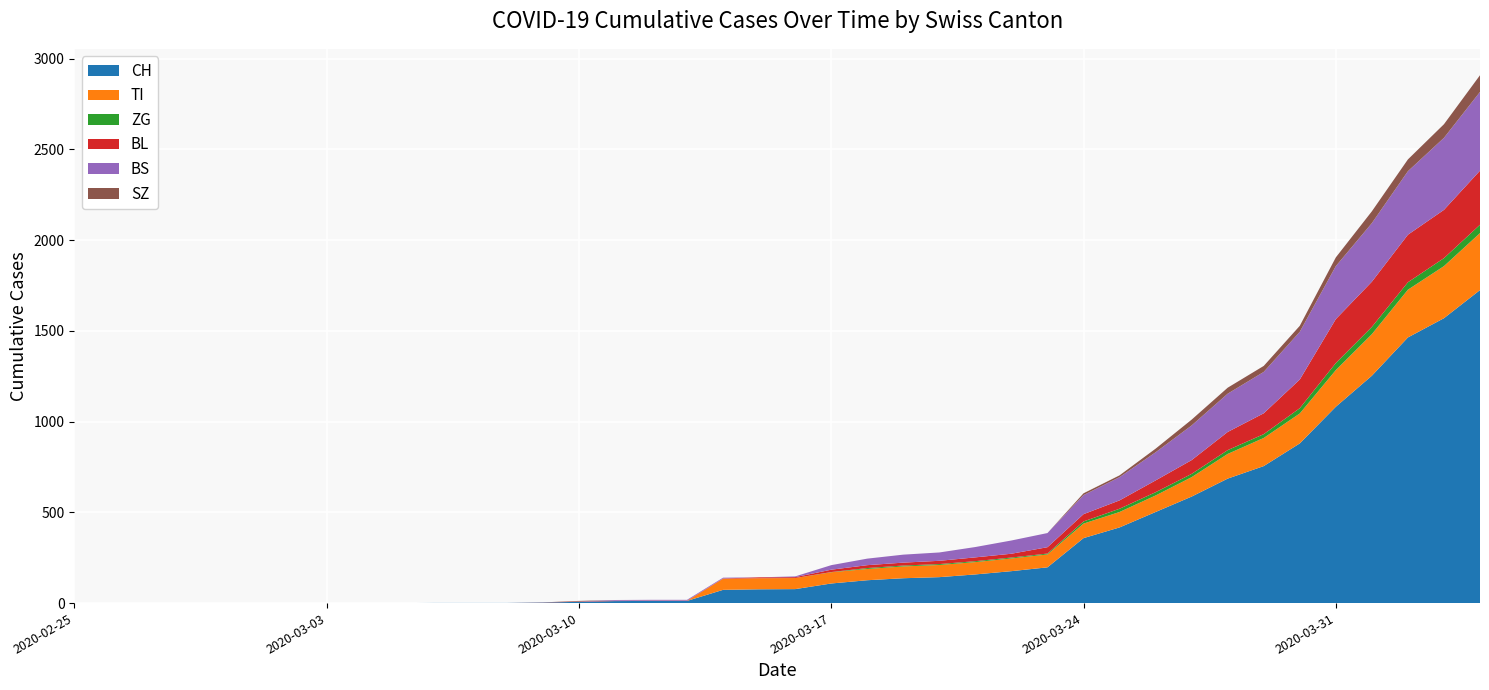

Reading left to right, what are all the values shown in this chart?

CH: 2020-02-25=0	2020-02-26=0	2020-02-27=0	2020-02-28=0	2020-02-29=0	2020-03-01=0	2020-03-02=0	2020-03-03=0	2020-03-04=0	2020-03-05=0	2020-03-06=1	2020-03-07=1	2020-03-08=1	2020-03-09=3	2020-03-10=7	2020-03-11=11	2020-03-12=12	2020-03-13=12	2020-03-14=73	2020-03-15=76	2020-03-16=77	2020-03-17=108	2020-03-18=126	2020-03-19=137	2020-03-20=143	2020-03-21=158	2020-03-22=176	2020-03-23=197	2020-03-24=358	2020-03-25=417	2020-03-26=502	2020-03-27=587	2020-03-28=686	2020-03-29=755	2020-03-30=880	2020-03-31=1082	2020-04-01=1253	2020-04-02=1464	2020-04-03=1570	2020-04-04=1725
TI: 2020-02-25=0	2020-02-26=0	2020-02-27=0	2020-02-28=0	2020-02-29=0	2020-03-01=0	2020-03-02=0	2020-03-03=0	2020-03-04=0	2020-03-05=0	2020-03-06=0	2020-03-07=0	2020-03-08=0	2020-03-09=0	2020-03-10=0	2020-03-11=0	2020-03-12=0	2020-03-13=0	2020-03-14=61	2020-03-15=61	2020-03-16=61	2020-03-17=62	2020-03-18=62	2020-03-19=65	2020-03-20=67	2020-03-21=68	2020-03-22=70	2020-03-23=71	2020-03-24=80	2020-03-25=85	2020-03-26=91	2020-03-27=107	2020-03-28=136	2020-03-29=155	2020-03-30=165	2020-03-31=202	2020-04-01=229	2020-04-02=263	2020-04-03=287	2020-04-04=314
ZG: 2020-02-25=0	2020-02-26=0	2020-02-27=0	2020-02-28=0	2020-02-29=0	2020-03-01=0	2020-03-02=0	2020-03-03=0	2020-03-04=0	2020-03-05=0	2020-03-06=0	2020-03-07=0	2020-03-08=0	2020-03-09=0	2020-03-10=0	2020-03-11=0	2020-03-12=0	2020-03-13=0	2020-03-14=0	2020-03-15=0	2020-03-16=0	2020-03-17=1	2020-03-18=5	2020-03-19=5	2020-03-20=5	2020-03-21=5	2020-03-22=5	2020-03-23=5	2020-03-24=12	2020-03-25=18	2020-03-26=18	2020-03-27=18	2020-03-28=21	2020-03-29=21	2020-03-30=29	2020-03-31=39	2020-04-01=40	2020-04-02=41	2020-04-03=44	2020-04-04=46
BL: 2020-02-25=0	2020-02-26=0	2020-02-27=0	2020-02-28=0	2020-02-29=0	2020-03-01=0	2020-03-02=0	2020-03-03=0	2020-03-04=0	2020-03-05=0	2020-03-06=0	2020-03-07=0	2020-03-08=0	2020-03-09=1	2020-03-10=2	2020-03-11=2	2020-03-12=2	2020-03-13=2	2020-03-14=2	2020-03-15=5	2020-03-16=5	2020-03-17=13	2020-03-18=16	2020-03-19=16	2020-03-20=18	2020-03-21=21	2020-03-22=21	2020-03-23=35	2020-03-24=40	2020-03-25=46	2020-03-26=65	2020-03-27=76	2020-03-28=100	2020-03-29=115	2020-03-30=158	2020-03-31=242	2020-04-01=249	2020-04-02=262	2020-04-03=266	2020-04-04=298
BS: 2020-02-25=0	2020-02-26=0	2020-02-27=0	2020-02-28=0	2020-02-29=0	2020-03-01=0	2020-03-02=0	2020-03-03=0	2020-03-04=0	2020-03-05=0	2020-03-06=0	2020-03-07=0	2020-03-08=0	2020-03-09=0	2020-03-10=0	2020-03-11=4	2020-03-12=4	2020-03-13=4	2020-03-14=4	2020-03-15=0	2020-03-16=4	2020-03-17=25	2020-03-18=36	2020-03-19=44	2020-03-20=46	2020-03-21=57	2020-03-22=73	2020-03-23=78	2020-03-24=105	2020-03-25=128	2020-03-26=155	2020-03-27=191	2020-03-28=211	2020-03-29=228	2020-03-30=263	2020-03-31=292	2020-04-01=323	2020-04-02=350	2020-04-03=397	2020-04-04=434
SZ: 2020-02-25=0	2020-02-26=0	2020-02-27=0	2020-02-28=0	2020-02-29=0	2020-03-01=0	2020-03-02=0	2020-03-03=0	2020-03-04=0	2020-03-05=0	2020-03-06=0	2020-03-07=0	2020-03-08=0	2020-03-09=0	2020-03-10=3	2020-03-11=0	2020-03-12=0	2020-03-13=0	2020-03-14=0	2020-03-15=0	2020-03-16=0	2020-03-17=0	2020-03-18=0	2020-03-19=0	2020-03-20=0	2020-03-21=0	2020-03-22=0	2020-03-23=0	2020-03-24=10	2020-03-25=10	2020-03-26=20	2020-03-27=32	2020-03-28=33	2020-03-29=33	2020-03-30=33	2020-03-31=48	2020-04-01=65	2020-04-02=65	2020-04-03=75	2020-04-04=92